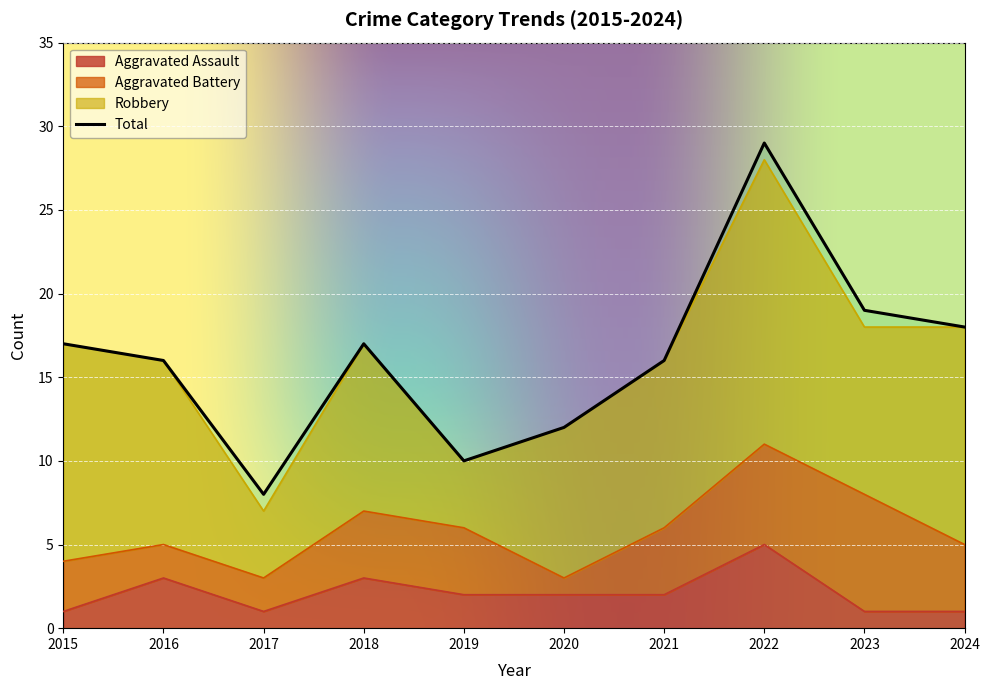

How many categories are shown in the chart?

10